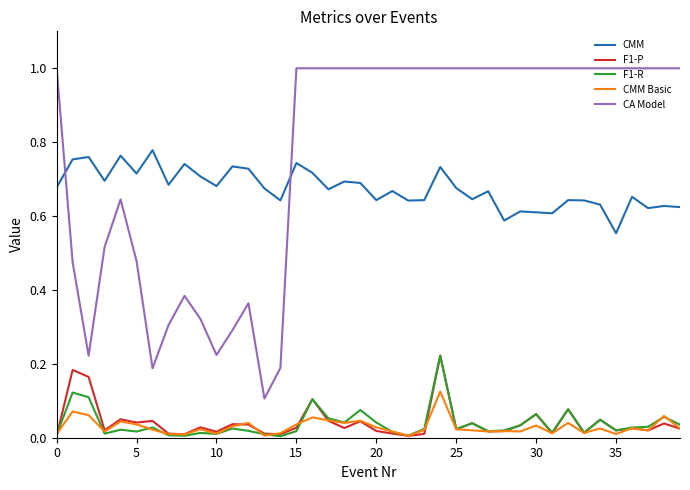

How many categories are shown in the chart?

40